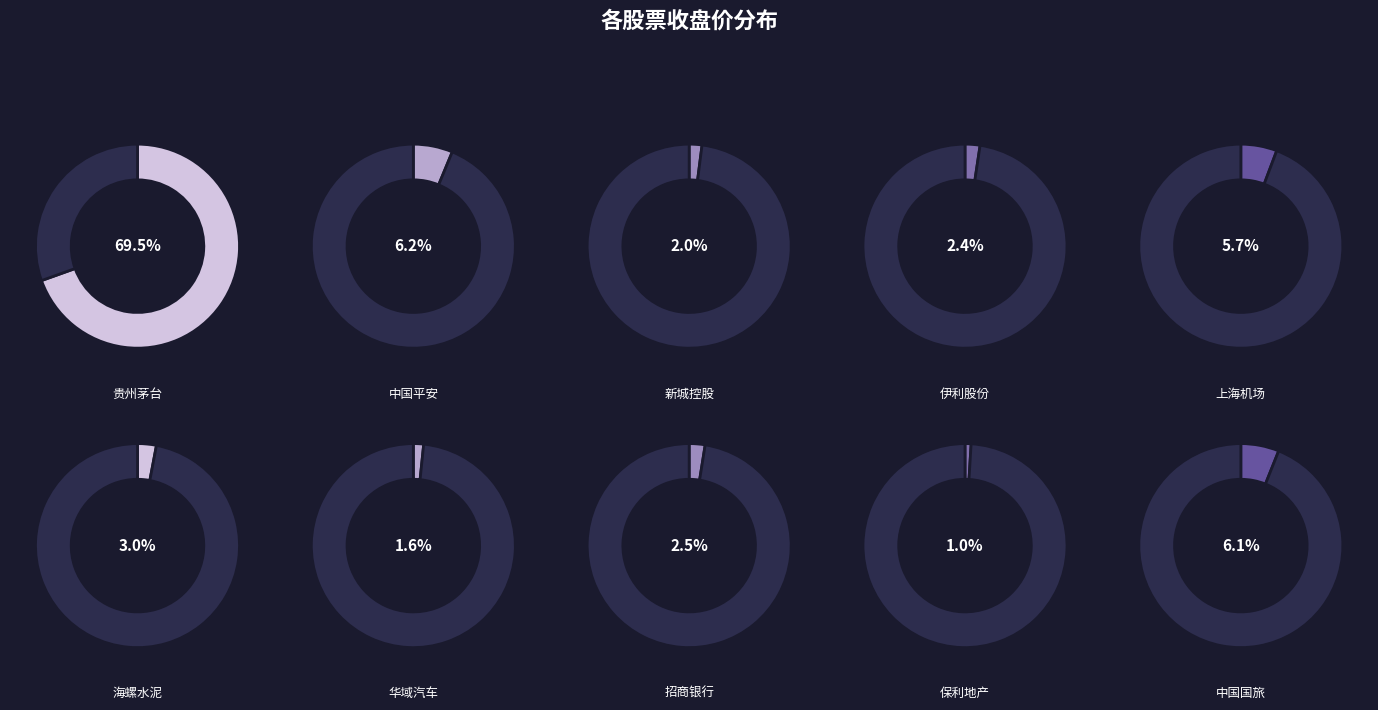

The 保利地产 slice represents 1% of the pie. True or false?

True